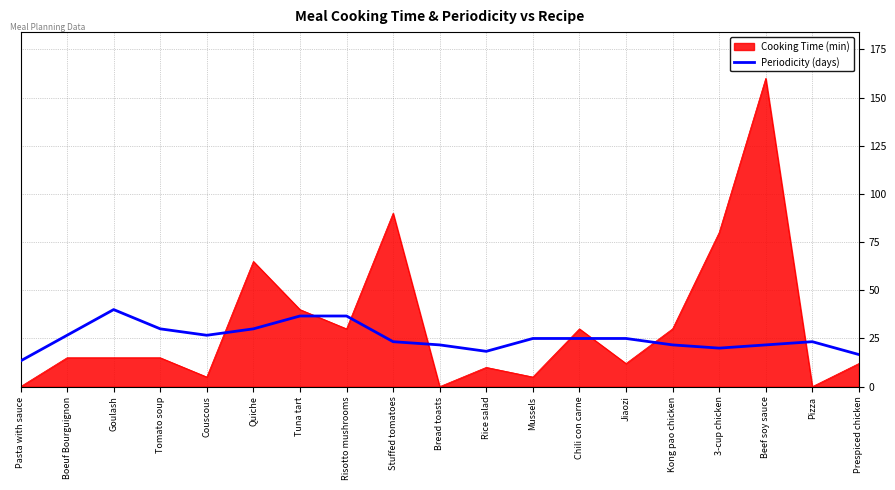

What value does the Cooking Time (min) series have at Boeuf Bourguignon?

15.0